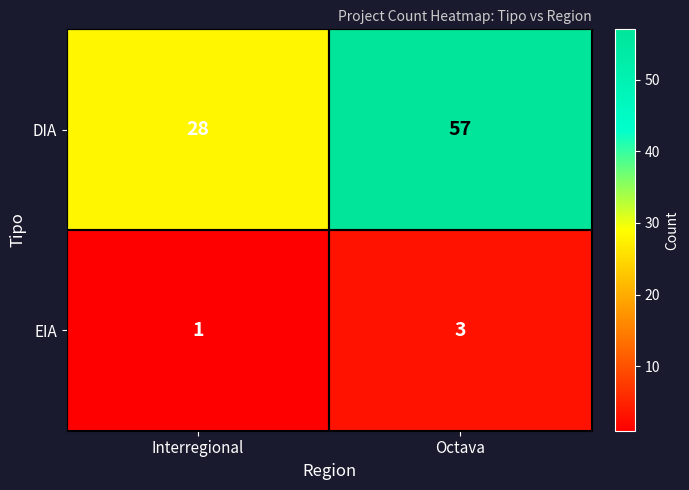

What is the sum of all DIA values?

85